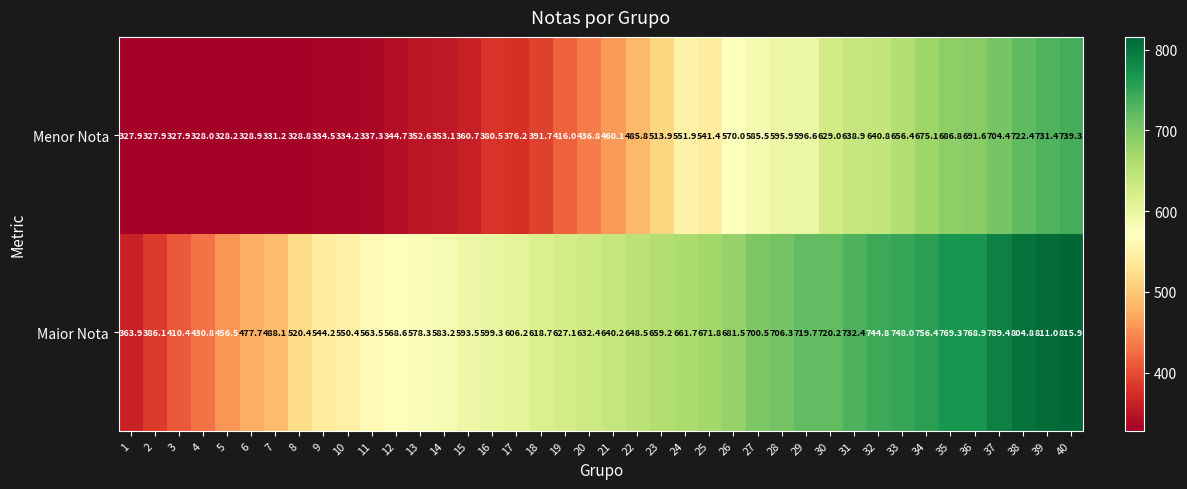

Between 3 and 9, which series saw the biggest shift?

Maior Nota